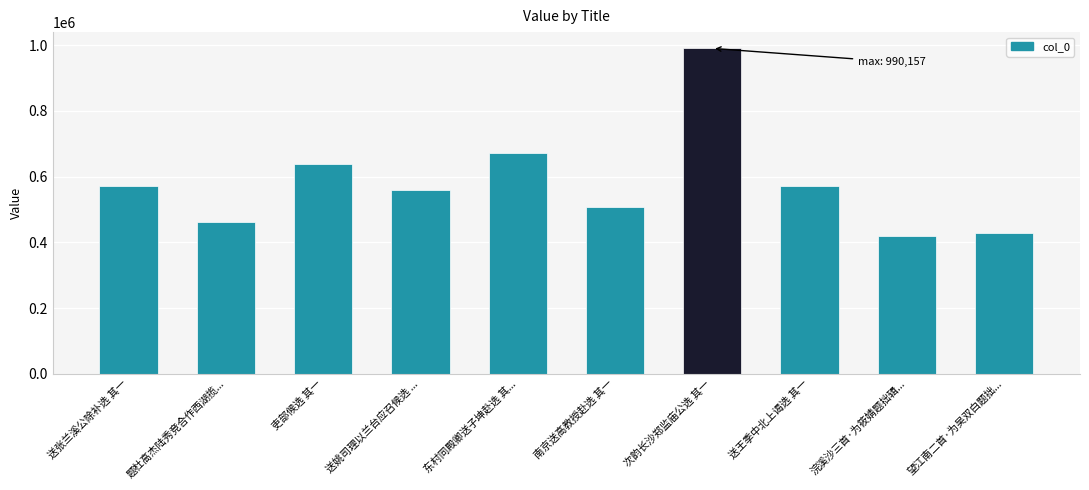

Is it true that the value at 送张兰溪公除补选 其一 is 570618?

True